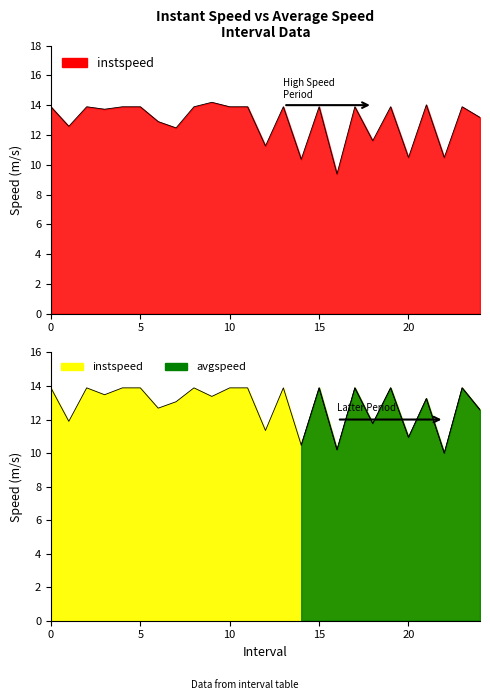

How many interior local peaks does the instspeed series have?

8